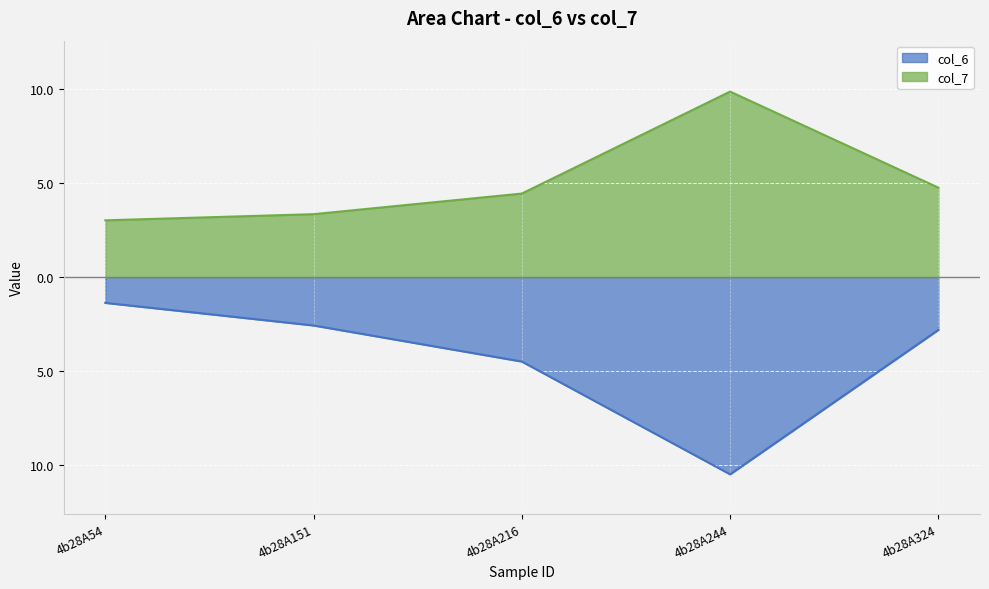

What is the sum of all col_7 values?

25.5